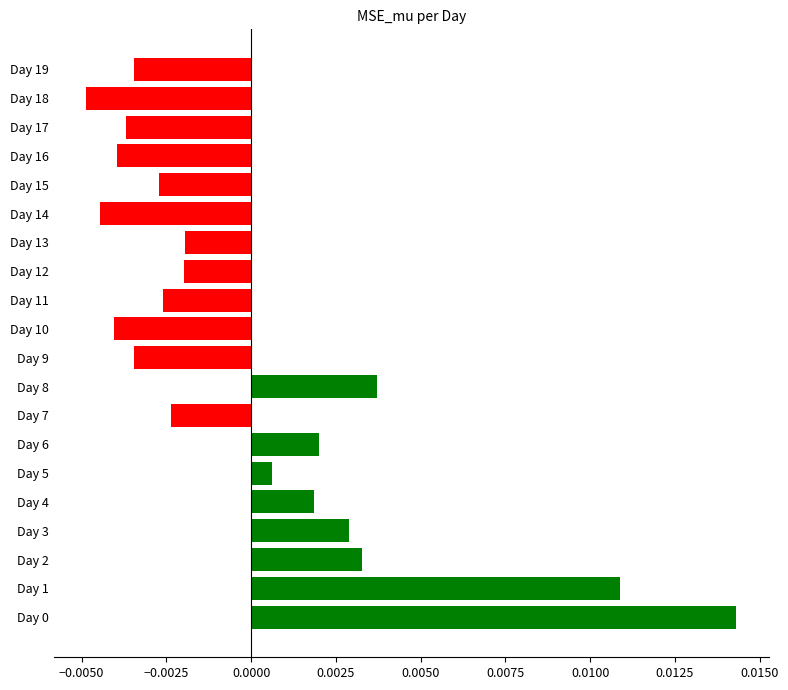

How many negative values are there?

12